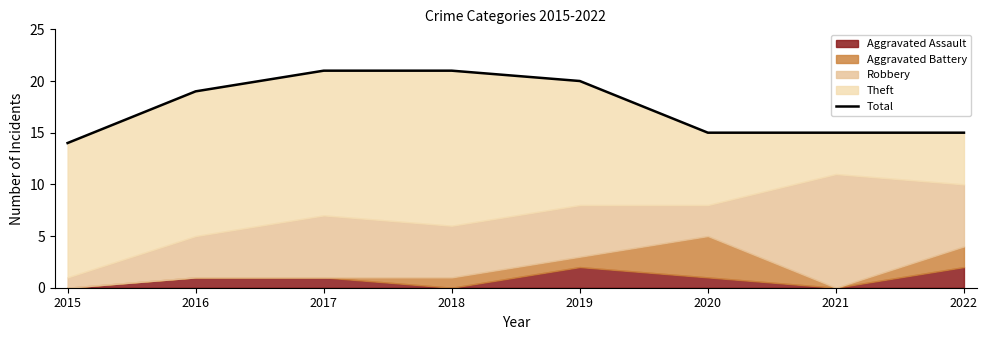

What is the value of the 2nd point from the left?

19